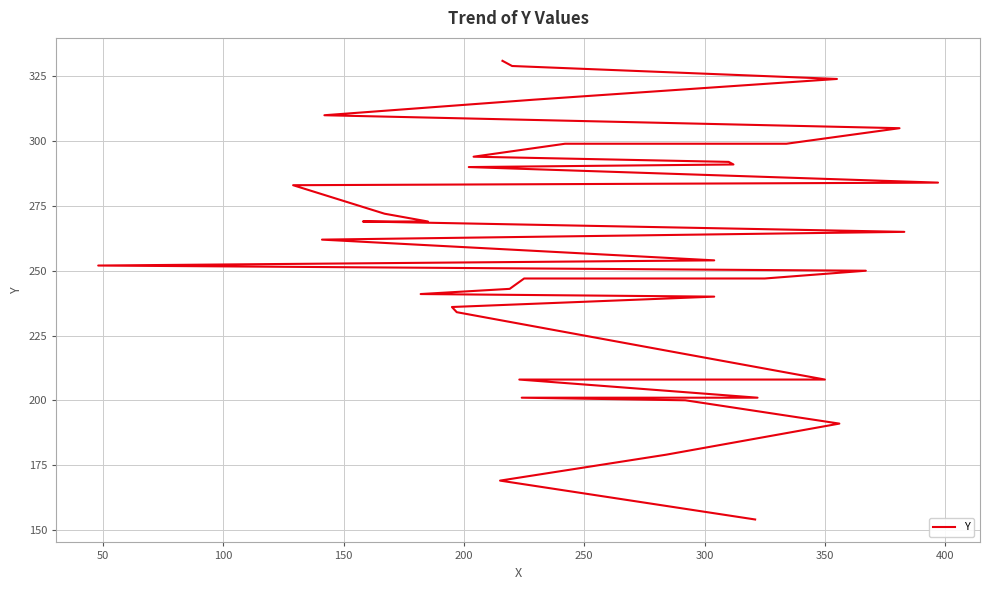

True or false: the data has more than 2 interior local peaks.

False